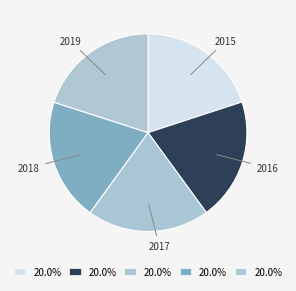

How many segments does this pie chart have?

5